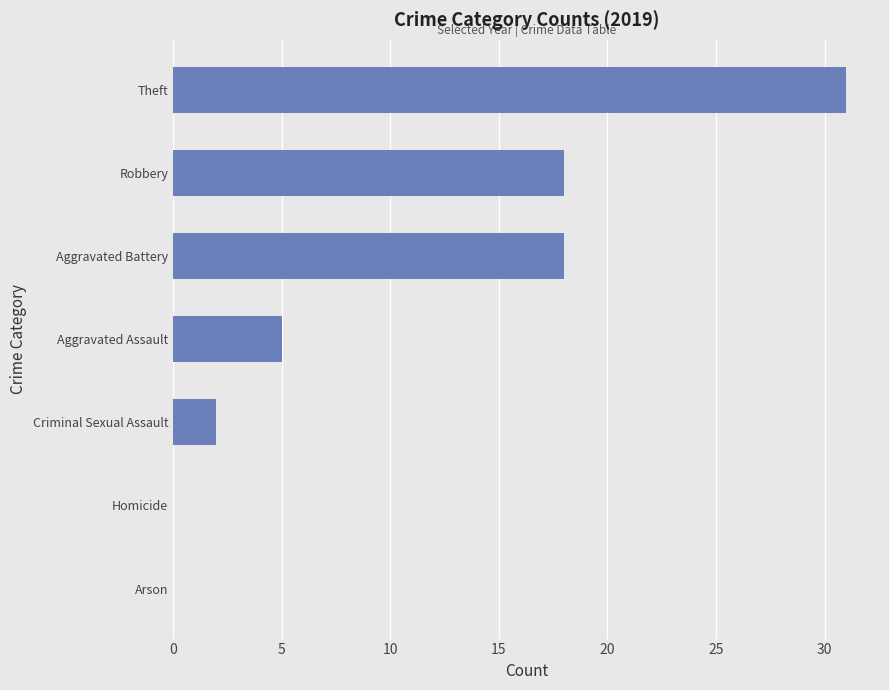

Reading bottom to top, what are all the values shown in this chart?

Arson=0	Homicide=0	Criminal Sexual Assault=2	Aggravated Assault=5	Aggravated Battery=18	Robbery=18	Theft=31